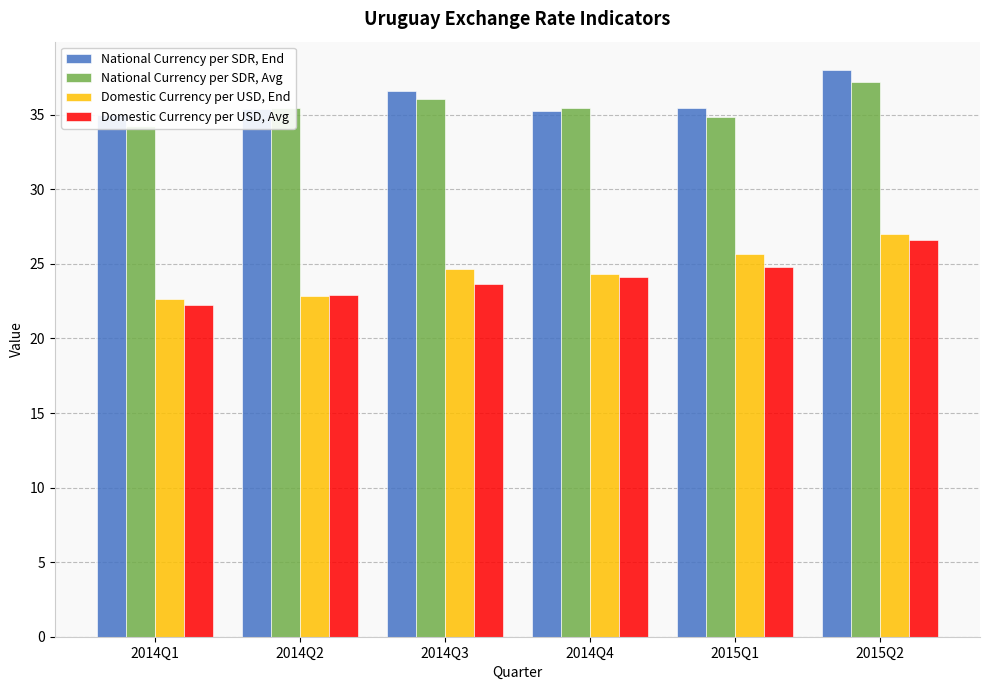

Are the bars grouped side by side (vs. stacked)?

Yes